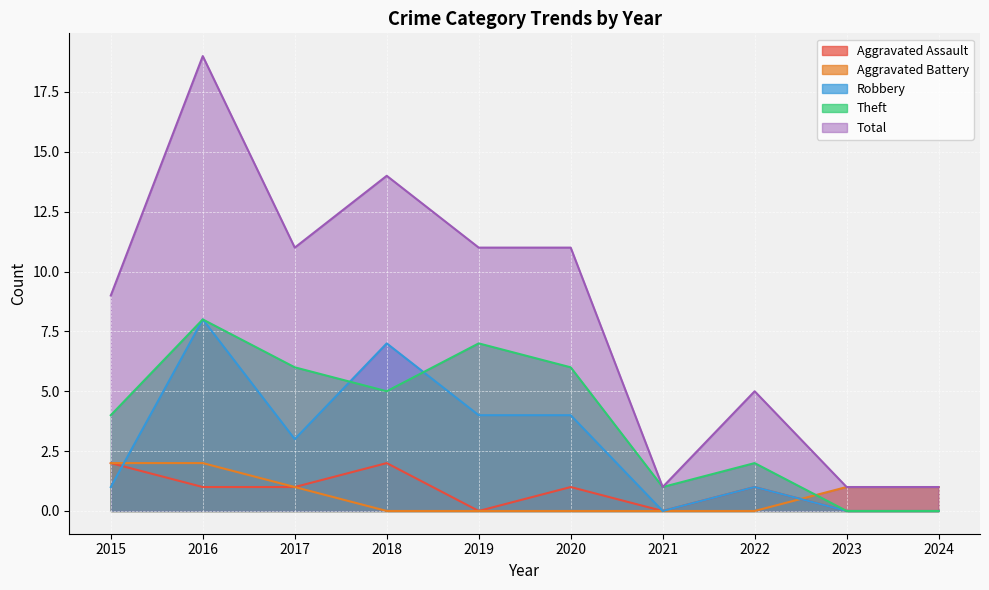

What is the difference between the Aggravated Assault values at 2018 and 2019?

2